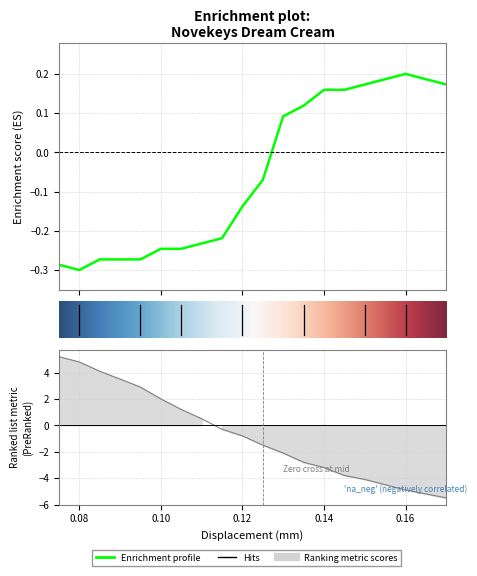

What is the greatest value displayed?

0.2